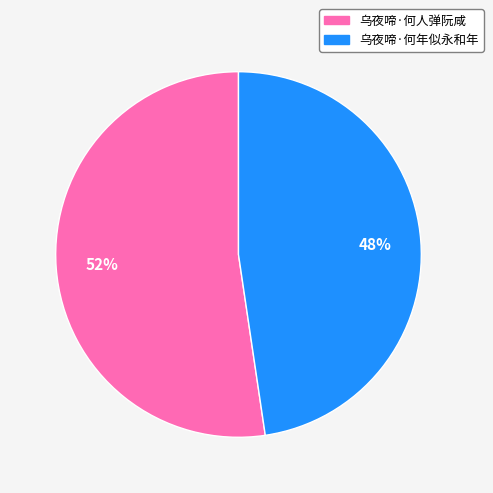

Approximately how many times larger is the value at 乌夜啼·何年似永和年 compared to 乌夜啼·何人弹阮咸?

0.9